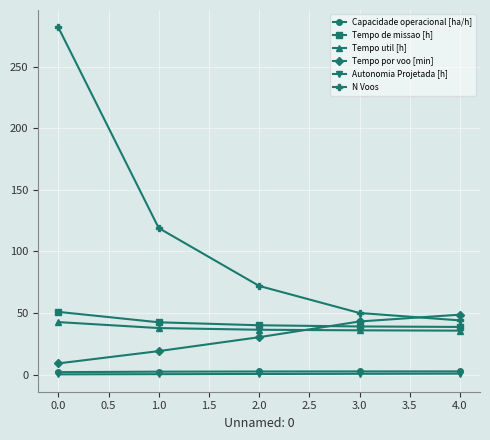

True or false: Tempo util [h] and Autonomia Projetada [h] cross at least once.

False